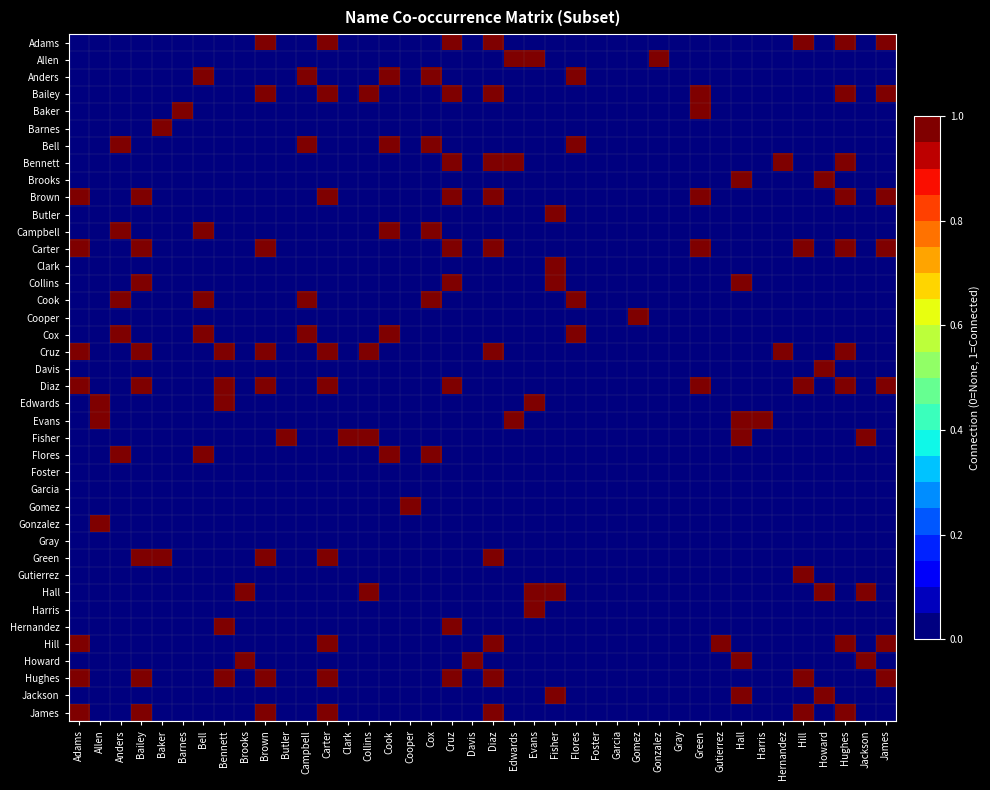

Reading right to left, transcribe all the data shown in this chart.

Adams: James=1	Jackson=0	Hughes=1	Howard=0	Hill=1	Hernandez=0	Harris=0	Hall=0	Gutierrez=0	Green=0	Gray=0	Gonzalez=0	Gomez=0	Garcia=0	Foster=0	Flores=0	Fisher=0	Evans=0	Edwards=0	Diaz=1	Davis=0	Cruz=1	Cox=0	Cooper=0	Cook=0	Collins=0	Clark=0	Carter=1	Campbell=0	Butler=0	Brown=1	Brooks=0	Bennett=0	Bell=0	Barnes=0	Baker=0	Bailey=0	Anders=0	Allen=0	Adams=0
Allen: James=0	Jackson=0	Hughes=0	Howard=0	Hill=0	Hernandez=0	Harris=0	Hall=0	Gutierrez=0	Green=0	Gray=0	Gonzalez=1	Gomez=0	Garcia=0	Foster=0	Flores=0	Fisher=0	Evans=1	Edwards=1	Diaz=0	Davis=0	Cruz=0	Cox=0	Cooper=0	Cook=0	Collins=0	Clark=0	Carter=0	Campbell=0	Butler=0	Brown=0	Brooks=0	Bennett=0	Bell=0	Barnes=0	Baker=0	Bailey=0	Anders=0	Allen=0	Adams=0
Anders: James=0	Jackson=0	Hughes=0	Howard=0	Hill=0	Hernandez=0	Harris=0	Hall=0	Gutierrez=0	Green=0	Gray=0	Gonzalez=0	Gomez=0	Garcia=0	Foster=0	Flores=1	Fisher=0	Evans=0	Edwards=0	Diaz=0	Davis=0	Cruz=0	Cox=1	Cooper=0	Cook=1	Collins=0	Clark=0	Carter=0	Campbell=1	Butler=0	Brown=0	Brooks=0	Bennett=0	Bell=1	Barnes=0	Baker=0	Bailey=0	Anders=0	Allen=0	Adams=0
Bailey: James=1	Jackson=0	Hughes=1	Howard=0	Hill=0	Hernandez=0	Harris=0	Hall=0	Gutierrez=0	Green=1	Gray=0	Gonzalez=0	Gomez=0	Garcia=0	Foster=0	Flores=0	Fisher=0	Evans=0	Edwards=0	Diaz=1	Davis=0	Cruz=1	Cox=0	Cooper=0	Cook=0	Collins=1	Clark=0	Carter=1	Campbell=0	Butler=0	Brown=1	Brooks=0	Bennett=0	Bell=0	Barnes=0	Baker=0	Bailey=0	Anders=0	Allen=0	Adams=0
Baker: James=0	Jackson=0	Hughes=0	Howard=0	Hill=0	Hernandez=0	Harris=0	Hall=0	Gutierrez=0	Green=1	Gray=0	Gonzalez=0	Gomez=0	Garcia=0	Foster=0	Flores=0	Fisher=0	Evans=0	Edwards=0	Diaz=0	Davis=0	Cruz=0	Cox=0	Cooper=0	Cook=0	Collins=0	Clark=0	Carter=0	Campbell=0	Butler=0	Brown=0	Brooks=0	Bennett=0	Bell=0	Barnes=1	Baker=0	Bailey=0	Anders=0	Allen=0	Adams=0
Barnes: James=0	Jackson=0	Hughes=0	Howard=0	Hill=0	Hernandez=0	Harris=0	Hall=0	Gutierrez=0	Green=0	Gray=0	Gonzalez=0	Gomez=0	Garcia=0	Foster=0	Flores=0	Fisher=0	Evans=0	Edwards=0	Diaz=0	Davis=0	Cruz=0	Cox=0	Cooper=0	Cook=0	Collins=0	Clark=0	Carter=0	Campbell=0	Butler=0	Brown=0	Brooks=0	Bennett=0	Bell=0	Barnes=0	Baker=1	Bailey=0	Anders=0	Allen=0	Adams=0
Bell: James=0	Jackson=0	Hughes=0	Howard=0	Hill=0	Hernandez=0	Harris=0	Hall=0	Gutierrez=0	Green=0	Gray=0	Gonzalez=0	Gomez=0	Garcia=0	Foster=0	Flores=1	Fisher=0	Evans=0	Edwards=0	Diaz=0	Davis=0	Cruz=0	Cox=1	Cooper=0	Cook=1	Collins=0	Clark=0	Carter=0	Campbell=1	Butler=0	Brown=0	Brooks=0	Bennett=0	Bell=0	Barnes=0	Baker=0	Bailey=0	Anders=1	Allen=0	Adams=0
Bennett: James=0	Jackson=0	Hughes=1	Howard=0	Hill=0	Hernandez=1	Harris=0	Hall=0	Gutierrez=0	Green=0	Gray=0	Gonzalez=0	Gomez=0	Garcia=0	Foster=0	Flores=0	Fisher=0	Evans=0	Edwards=1	Diaz=1	Davis=0	Cruz=1	Cox=0	Cooper=0	Cook=0	Collins=0	Clark=0	Carter=0	Campbell=0	Butler=0	Brown=0	Brooks=0	Bennett=0	Bell=0	Barnes=0	Baker=0	Bailey=0	Anders=0	Allen=0	Adams=0
Brooks: James=0	Jackson=0	Hughes=0	Howard=1	Hill=0	Hernandez=0	Harris=0	Hall=1	Gutierrez=0	Green=0	Gray=0	Gonzalez=0	Gomez=0	Garcia=0	Foster=0	Flores=0	Fisher=0	Evans=0	Edwards=0	Diaz=0	Davis=0	Cruz=0	Cox=0	Cooper=0	Cook=0	Collins=0	Clark=0	Carter=0	Campbell=0	Butler=0	Brown=0	Brooks=0	Bennett=0	Bell=0	Barnes=0	Baker=0	Bailey=0	Anders=0	Allen=0	Adams=0
Brown: James=1	Jackson=0	Hughes=1	Howard=0	Hill=0	Hernandez=0	Harris=0	Hall=0	Gutierrez=0	Green=1	Gray=0	Gonzalez=0	Gomez=0	Garcia=0	Foster=0	Flores=0	Fisher=0	Evans=0	Edwards=0	Diaz=1	Davis=0	Cruz=1	Cox=0	Cooper=0	Cook=0	Collins=0	Clark=0	Carter=1	Campbell=0	Butler=0	Brown=0	Brooks=0	Bennett=0	Bell=0	Barnes=0	Baker=0	Bailey=1	Anders=0	Allen=0	Adams=1
Butler: James=0	Jackson=0	Hughes=0	Howard=0	Hill=0	Hernandez=0	Harris=0	Hall=0	Gutierrez=0	Green=0	Gray=0	Gonzalez=0	Gomez=0	Garcia=0	Foster=0	Flores=0	Fisher=1	Evans=0	Edwards=0	Diaz=0	Davis=0	Cruz=0	Cox=0	Cooper=0	Cook=0	Collins=0	Clark=0	Carter=0	Campbell=0	Butler=0	Brown=0	Brooks=0	Bennett=0	Bell=0	Barnes=0	Baker=0	Bailey=0	Anders=0	Allen=0	Adams=0
Campbell: James=0	Jackson=0	Hughes=0	Howard=0	Hill=0	Hernandez=0	Harris=0	Hall=0	Gutierrez=0	Green=0	Gray=0	Gonzalez=0	Gomez=0	Garcia=0	Foster=0	Flores=0	Fisher=0	Evans=0	Edwards=0	Diaz=0	Davis=0	Cruz=0	Cox=1	Cooper=0	Cook=1	Collins=0	Clark=0	Carter=0	Campbell=0	Butler=0	Brown=0	Brooks=0	Bennett=0	Bell=1	Barnes=0	Baker=0	Bailey=0	Anders=1	Allen=0	Adams=0
Carter: James=1	Jackson=0	Hughes=1	Howard=0	Hill=1	Hernandez=0	Harris=0	Hall=0	Gutierrez=0	Green=1	Gray=0	Gonzalez=0	Gomez=0	Garcia=0	Foster=0	Flores=0	Fisher=0	Evans=0	Edwards=0	Diaz=1	Davis=0	Cruz=1	Cox=0	Cooper=0	Cook=0	Collins=0	Clark=0	Carter=0	Campbell=0	Butler=0	Brown=1	Brooks=0	Bennett=0	Bell=0	Barnes=0	Baker=0	Bailey=1	Anders=0	Allen=0	Adams=1
Clark: James=0	Jackson=0	Hughes=0	Howard=0	Hill=0	Hernandez=0	Harris=0	Hall=0	Gutierrez=0	Green=0	Gray=0	Gonzalez=0	Gomez=0	Garcia=0	Foster=0	Flores=0	Fisher=1	Evans=0	Edwards=0	Diaz=0	Davis=0	Cruz=0	Cox=0	Cooper=0	Cook=0	Collins=0	Clark=0	Carter=0	Campbell=0	Butler=0	Brown=0	Brooks=0	Bennett=0	Bell=0	Barnes=0	Baker=0	Bailey=0	Anders=0	Allen=0	Adams=0
Collins: James=0	Jackson=0	Hughes=0	Howard=0	Hill=0	Hernandez=0	Harris=0	Hall=1	Gutierrez=0	Green=0	Gray=0	Gonzalez=0	Gomez=0	Garcia=0	Foster=0	Flores=0	Fisher=1	Evans=0	Edwards=0	Diaz=0	Davis=0	Cruz=1	Cox=0	Cooper=0	Cook=0	Collins=0	Clark=0	Carter=0	Campbell=0	Butler=0	Brown=0	Brooks=0	Bennett=0	Bell=0	Barnes=0	Baker=0	Bailey=1	Anders=0	Allen=0	Adams=0
Cook: James=0	Jackson=0	Hughes=0	Howard=0	Hill=0	Hernandez=0	Harris=0	Hall=0	Gutierrez=0	Green=0	Gray=0	Gonzalez=0	Gomez=0	Garcia=0	Foster=0	Flores=1	Fisher=0	Evans=0	Edwards=0	Diaz=0	Davis=0	Cruz=0	Cox=1	Cooper=0	Cook=0	Collins=0	Clark=0	Carter=0	Campbell=1	Butler=0	Brown=0	Brooks=0	Bennett=0	Bell=1	Barnes=0	Baker=0	Bailey=0	Anders=1	Allen=0	Adams=0
Cooper: James=0	Jackson=0	Hughes=0	Howard=0	Hill=0	Hernandez=0	Harris=0	Hall=0	Gutierrez=0	Green=0	Gray=0	Gonzalez=0	Gomez=1	Garcia=0	Foster=0	Flores=0	Fisher=0	Evans=0	Edwards=0	Diaz=0	Davis=0	Cruz=0	Cox=0	Cooper=0	Cook=0	Collins=0	Clark=0	Carter=0	Campbell=0	Butler=0	Brown=0	Brooks=0	Bennett=0	Bell=0	Barnes=0	Baker=0	Bailey=0	Anders=0	Allen=0	Adams=0
Cox: James=0	Jackson=0	Hughes=0	Howard=0	Hill=0	Hernandez=0	Harris=0	Hall=0	Gutierrez=0	Green=0	Gray=0	Gonzalez=0	Gomez=0	Garcia=0	Foster=0	Flores=1	Fisher=0	Evans=0	Edwards=0	Diaz=0	Davis=0	Cruz=0	Cox=0	Cooper=0	Cook=1	Collins=0	Clark=0	Carter=0	Campbell=1	Butler=0	Brown=0	Brooks=0	Bennett=0	Bell=1	Barnes=0	Baker=0	Bailey=0	Anders=1	Allen=0	Adams=0
Cruz: James=0	Jackson=0	Hughes=1	Howard=0	Hill=0	Hernandez=1	Harris=0	Hall=0	Gutierrez=0	Green=0	Gray=0	Gonzalez=0	Gomez=0	Garcia=0	Foster=0	Flores=0	Fisher=0	Evans=0	Edwards=0	Diaz=1	Davis=0	Cruz=0	Cox=0	Cooper=0	Cook=0	Collins=1	Clark=0	Carter=1	Campbell=0	Butler=0	Brown=1	Brooks=0	Bennett=1	Bell=0	Barnes=0	Baker=0	Bailey=1	Anders=0	Allen=0	Adams=1
Davis: James=0	Jackson=0	Hughes=0	Howard=1	Hill=0	Hernandez=0	Harris=0	Hall=0	Gutierrez=0	Green=0	Gray=0	Gonzalez=0	Gomez=0	Garcia=0	Foster=0	Flores=0	Fisher=0	Evans=0	Edwards=0	Diaz=0	Davis=0	Cruz=0	Cox=0	Cooper=0	Cook=0	Collins=0	Clark=0	Carter=0	Campbell=0	Butler=0	Brown=0	Brooks=0	Bennett=0	Bell=0	Barnes=0	Baker=0	Bailey=0	Anders=0	Allen=0	Adams=0
Diaz: James=1	Jackson=0	Hughes=1	Howard=0	Hill=1	Hernandez=0	Harris=0	Hall=0	Gutierrez=0	Green=1	Gray=0	Gonzalez=0	Gomez=0	Garcia=0	Foster=0	Flores=0	Fisher=0	Evans=0	Edwards=0	Diaz=0	Davis=0	Cruz=1	Cox=0	Cooper=0	Cook=0	Collins=0	Clark=0	Carter=1	Campbell=0	Butler=0	Brown=1	Brooks=0	Bennett=1	Bell=0	Barnes=0	Baker=0	Bailey=1	Anders=0	Allen=0	Adams=1
Edwards: James=0	Jackson=0	Hughes=0	Howard=0	Hill=0	Hernandez=0	Harris=0	Hall=0	Gutierrez=0	Green=0	Gray=0	Gonzalez=0	Gomez=0	Garcia=0	Foster=0	Flores=0	Fisher=0	Evans=1	Edwards=0	Diaz=0	Davis=0	Cruz=0	Cox=0	Cooper=0	Cook=0	Collins=0	Clark=0	Carter=0	Campbell=0	Butler=0	Brown=0	Brooks=0	Bennett=1	Bell=0	Barnes=0	Baker=0	Bailey=0	Anders=0	Allen=1	Adams=0
Evans: James=0	Jackson=0	Hughes=0	Howard=0	Hill=0	Hernandez=0	Harris=1	Hall=1	Gutierrez=0	Green=0	Gray=0	Gonzalez=0	Gomez=0	Garcia=0	Foster=0	Flores=0	Fisher=0	Evans=0	Edwards=1	Diaz=0	Davis=0	Cruz=0	Cox=0	Cooper=0	Cook=0	Collins=0	Clark=0	Carter=0	Campbell=0	Butler=0	Brown=0	Brooks=0	Bennett=0	Bell=0	Barnes=0	Baker=0	Bailey=0	Anders=0	Allen=1	Adams=0
Fisher: James=0	Jackson=1	Hughes=0	Howard=0	Hill=0	Hernandez=0	Harris=0	Hall=1	Gutierrez=0	Green=0	Gray=0	Gonzalez=0	Gomez=0	Garcia=0	Foster=0	Flores=0	Fisher=0	Evans=0	Edwards=0	Diaz=0	Davis=0	Cruz=0	Cox=0	Cooper=0	Cook=0	Collins=1	Clark=1	Carter=0	Campbell=0	Butler=1	Brown=0	Brooks=0	Bennett=0	Bell=0	Barnes=0	Baker=0	Bailey=0	Anders=0	Allen=0	Adams=0
Flores: James=0	Jackson=0	Hughes=0	Howard=0	Hill=0	Hernandez=0	Harris=0	Hall=0	Gutierrez=0	Green=0	Gray=0	Gonzalez=0	Gomez=0	Garcia=0	Foster=0	Flores=0	Fisher=0	Evans=0	Edwards=0	Diaz=0	Davis=0	Cruz=0	Cox=1	Cooper=0	Cook=1	Collins=0	Clark=0	Carter=0	Campbell=0	Butler=0	Brown=0	Brooks=0	Bennett=0	Bell=1	Barnes=0	Baker=0	Bailey=0	Anders=1	Allen=0	Adams=0
Foster: James=0	Jackson=0	Hughes=0	Howard=0	Hill=0	Hernandez=0	Harris=0	Hall=0	Gutierrez=0	Green=0	Gray=0	Gonzalez=0	Gomez=0	Garcia=0	Foster=0	Flores=0	Fisher=0	Evans=0	Edwards=0	Diaz=0	Davis=0	Cruz=0	Cox=0	Cooper=0	Cook=0	Collins=0	Clark=0	Carter=0	Campbell=0	Butler=0	Brown=0	Brooks=0	Bennett=0	Bell=0	Barnes=0	Baker=0	Bailey=0	Anders=0	Allen=0	Adams=0
Garcia: James=0	Jackson=0	Hughes=0	Howard=0	Hill=0	Hernandez=0	Harris=0	Hall=0	Gutierrez=0	Green=0	Gray=0	Gonzalez=0	Gomez=0	Garcia=0	Foster=0	Flores=0	Fisher=0	Evans=0	Edwards=0	Diaz=0	Davis=0	Cruz=0	Cox=0	Cooper=0	Cook=0	Collins=0	Clark=0	Carter=0	Campbell=0	Butler=0	Brown=0	Brooks=0	Bennett=0	Bell=0	Barnes=0	Baker=0	Bailey=0	Anders=0	Allen=0	Adams=0
Gomez: James=0	Jackson=0	Hughes=0	Howard=0	Hill=0	Hernandez=0	Harris=0	Hall=0	Gutierrez=0	Green=0	Gray=0	Gonzalez=0	Gomez=0	Garcia=0	Foster=0	Flores=0	Fisher=0	Evans=0	Edwards=0	Diaz=0	Davis=0	Cruz=0	Cox=0	Cooper=1	Cook=0	Collins=0	Clark=0	Carter=0	Campbell=0	Butler=0	Brown=0	Brooks=0	Bennett=0	Bell=0	Barnes=0	Baker=0	Bailey=0	Anders=0	Allen=0	Adams=0
Gonzalez: James=0	Jackson=0	Hughes=0	Howard=0	Hill=0	Hernandez=0	Harris=0	Hall=0	Gutierrez=0	Green=0	Gray=0	Gonzalez=0	Gomez=0	Garcia=0	Foster=0	Flores=0	Fisher=0	Evans=0	Edwards=0	Diaz=0	Davis=0	Cruz=0	Cox=0	Cooper=0	Cook=0	Collins=0	Clark=0	Carter=0	Campbell=0	Butler=0	Brown=0	Brooks=0	Bennett=0	Bell=0	Barnes=0	Baker=0	Bailey=0	Anders=0	Allen=1	Adams=0
Gray: James=0	Jackson=0	Hughes=0	Howard=0	Hill=0	Hernandez=0	Harris=0	Hall=0	Gutierrez=0	Green=0	Gray=0	Gonzalez=0	Gomez=0	Garcia=0	Foster=0	Flores=0	Fisher=0	Evans=0	Edwards=0	Diaz=0	Davis=0	Cruz=0	Cox=0	Cooper=0	Cook=0	Collins=0	Clark=0	Carter=0	Campbell=0	Butler=0	Brown=0	Brooks=0	Bennett=0	Bell=0	Barnes=0	Baker=0	Bailey=0	Anders=0	Allen=0	Adams=0
Green: James=0	Jackson=0	Hughes=0	Howard=0	Hill=0	Hernandez=0	Harris=0	Hall=0	Gutierrez=0	Green=0	Gray=0	Gonzalez=0	Gomez=0	Garcia=0	Foster=0	Flores=0	Fisher=0	Evans=0	Edwards=0	Diaz=1	Davis=0	Cruz=0	Cox=0	Cooper=0	Cook=0	Collins=0	Clark=0	Carter=1	Campbell=0	Butler=0	Brown=1	Brooks=0	Bennett=0	Bell=0	Barnes=0	Baker=1	Bailey=1	Anders=0	Allen=0	Adams=0
Gutierrez: James=0	Jackson=0	Hughes=0	Howard=0	Hill=1	Hernandez=0	Harris=0	Hall=0	Gutierrez=0	Green=0	Gray=0	Gonzalez=0	Gomez=0	Garcia=0	Foster=0	Flores=0	Fisher=0	Evans=0	Edwards=0	Diaz=0	Davis=0	Cruz=0	Cox=0	Cooper=0	Cook=0	Collins=0	Clark=0	Carter=0	Campbell=0	Butler=0	Brown=0	Brooks=0	Bennett=0	Bell=0	Barnes=0	Baker=0	Bailey=0	Anders=0	Allen=0	Adams=0
Hall: James=0	Jackson=1	Hughes=0	Howard=1	Hill=0	Hernandez=0	Harris=0	Hall=0	Gutierrez=0	Green=0	Gray=0	Gonzalez=0	Gomez=0	Garcia=0	Foster=0	Flores=0	Fisher=1	Evans=1	Edwards=0	Diaz=0	Davis=0	Cruz=0	Cox=0	Cooper=0	Cook=0	Collins=1	Clark=0	Carter=0	Campbell=0	Butler=0	Brown=0	Brooks=1	Bennett=0	Bell=0	Barnes=0	Baker=0	Bailey=0	Anders=0	Allen=0	Adams=0
Harris: James=0	Jackson=0	Hughes=0	Howard=0	Hill=0	Hernandez=0	Harris=0	Hall=0	Gutierrez=0	Green=0	Gray=0	Gonzalez=0	Gomez=0	Garcia=0	Foster=0	Flores=0	Fisher=0	Evans=1	Edwards=0	Diaz=0	Davis=0	Cruz=0	Cox=0	Cooper=0	Cook=0	Collins=0	Clark=0	Carter=0	Campbell=0	Butler=0	Brown=0	Brooks=0	Bennett=0	Bell=0	Barnes=0	Baker=0	Bailey=0	Anders=0	Allen=0	Adams=0
Hernandez: James=0	Jackson=0	Hughes=0	Howard=0	Hill=0	Hernandez=0	Harris=0	Hall=0	Gutierrez=0	Green=0	Gray=0	Gonzalez=0	Gomez=0	Garcia=0	Foster=0	Flores=0	Fisher=0	Evans=0	Edwards=0	Diaz=0	Davis=0	Cruz=1	Cox=0	Cooper=0	Cook=0	Collins=0	Clark=0	Carter=0	Campbell=0	Butler=0	Brown=0	Brooks=0	Bennett=1	Bell=0	Barnes=0	Baker=0	Bailey=0	Anders=0	Allen=0	Adams=0
Hill: James=1	Jackson=0	Hughes=1	Howard=0	Hill=0	Hernandez=0	Harris=0	Hall=0	Gutierrez=1	Green=0	Gray=0	Gonzalez=0	Gomez=0	Garcia=0	Foster=0	Flores=0	Fisher=0	Evans=0	Edwards=0	Diaz=1	Davis=0	Cruz=0	Cox=0	Cooper=0	Cook=0	Collins=0	Clark=0	Carter=1	Campbell=0	Butler=0	Brown=0	Brooks=0	Bennett=0	Bell=0	Barnes=0	Baker=0	Bailey=0	Anders=0	Allen=0	Adams=1
Howard: James=0	Jackson=1	Hughes=0	Howard=0	Hill=0	Hernandez=0	Harris=0	Hall=1	Gutierrez=0	Green=0	Gray=0	Gonzalez=0	Gomez=0	Garcia=0	Foster=0	Flores=0	Fisher=0	Evans=0	Edwards=0	Diaz=0	Davis=1	Cruz=0	Cox=0	Cooper=0	Cook=0	Collins=0	Clark=0	Carter=0	Campbell=0	Butler=0	Brown=0	Brooks=1	Bennett=0	Bell=0	Barnes=0	Baker=0	Bailey=0	Anders=0	Allen=0	Adams=0
Hughes: James=1	Jackson=0	Hughes=0	Howard=0	Hill=1	Hernandez=0	Harris=0	Hall=0	Gutierrez=0	Green=0	Gray=0	Gonzalez=0	Gomez=0	Garcia=0	Foster=0	Flores=0	Fisher=0	Evans=0	Edwards=0	Diaz=1	Davis=0	Cruz=1	Cox=0	Cooper=0	Cook=0	Collins=0	Clark=0	Carter=1	Campbell=0	Butler=0	Brown=1	Brooks=0	Bennett=1	Bell=0	Barnes=0	Baker=0	Bailey=1	Anders=0	Allen=0	Adams=1
Jackson: James=0	Jackson=0	Hughes=0	Howard=1	Hill=0	Hernandez=0	Harris=0	Hall=1	Gutierrez=0	Green=0	Gray=0	Gonzalez=0	Gomez=0	Garcia=0	Foster=0	Flores=0	Fisher=1	Evans=0	Edwards=0	Diaz=0	Davis=0	Cruz=0	Cox=0	Cooper=0	Cook=0	Collins=0	Clark=0	Carter=0	Campbell=0	Butler=0	Brown=0	Brooks=0	Bennett=0	Bell=0	Barnes=0	Baker=0	Bailey=0	Anders=0	Allen=0	Adams=0
James: James=0	Jackson=0	Hughes=1	Howard=0	Hill=1	Hernandez=0	Harris=0	Hall=0	Gutierrez=0	Green=0	Gray=0	Gonzalez=0	Gomez=0	Garcia=0	Foster=0	Flores=0	Fisher=0	Evans=0	Edwards=0	Diaz=1	Davis=0	Cruz=0	Cox=0	Cooper=0	Cook=0	Collins=0	Clark=0	Carter=1	Campbell=0	Butler=0	Brown=1	Brooks=0	Bennett=0	Bell=0	Barnes=0	Baker=0	Bailey=1	Anders=0	Allen=0	Adams=1